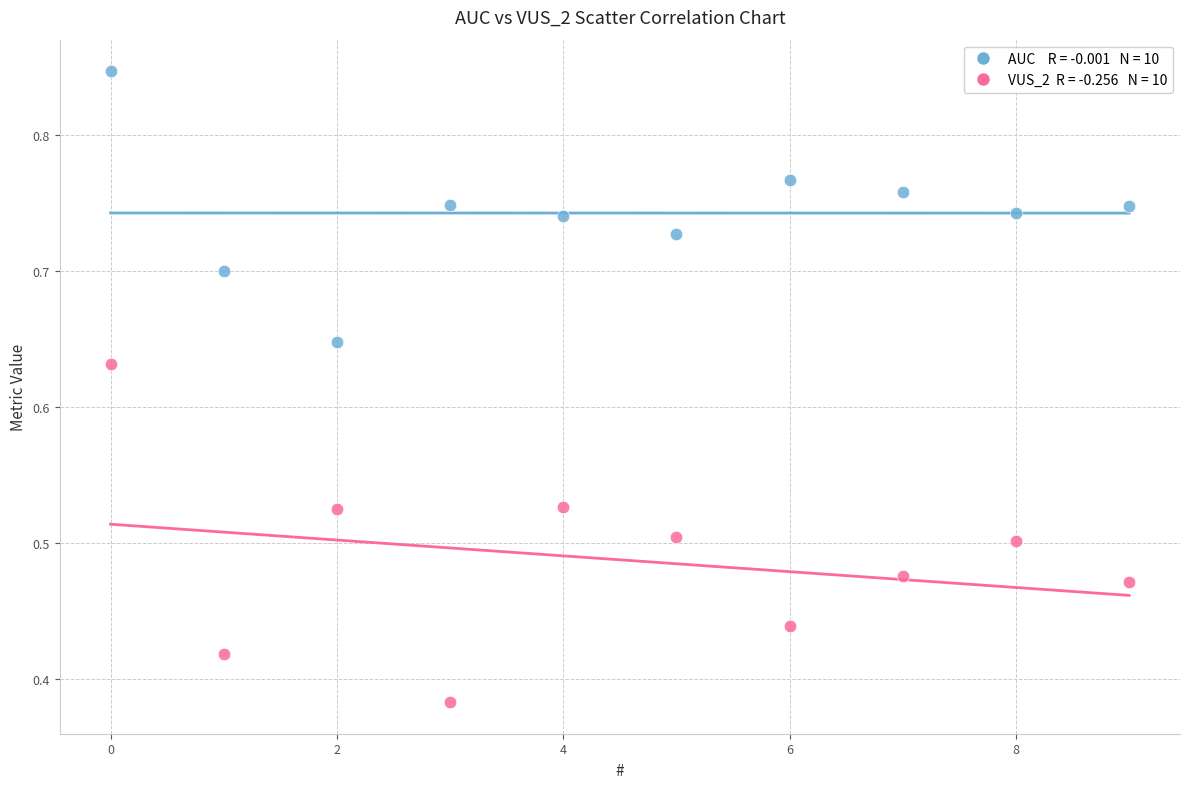

How many data points are displayed?

20